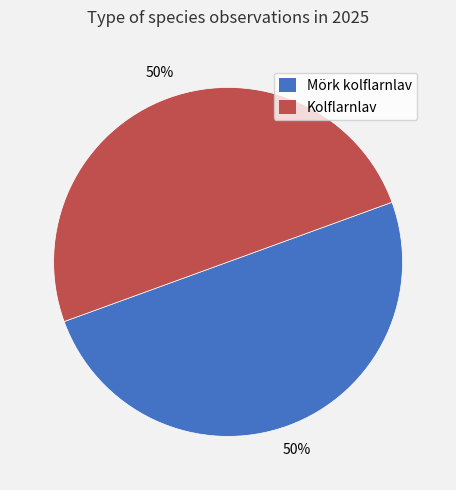

Combined, do Mörk kolflarnlav and Kolflarnlav account for over 50%?

Yes